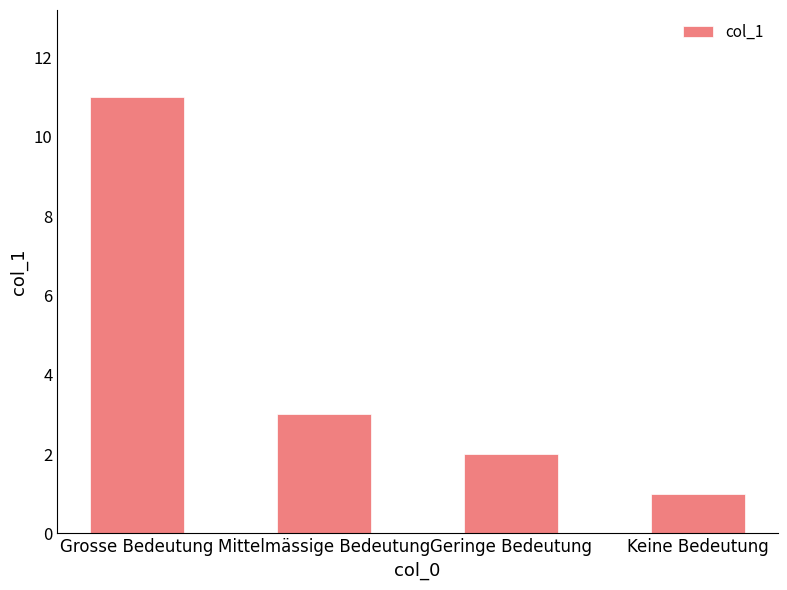

Which has a higher value, Mittelmässige Bedeutung or Geringe Bedeutung?

Mittelmässige Bedeutung